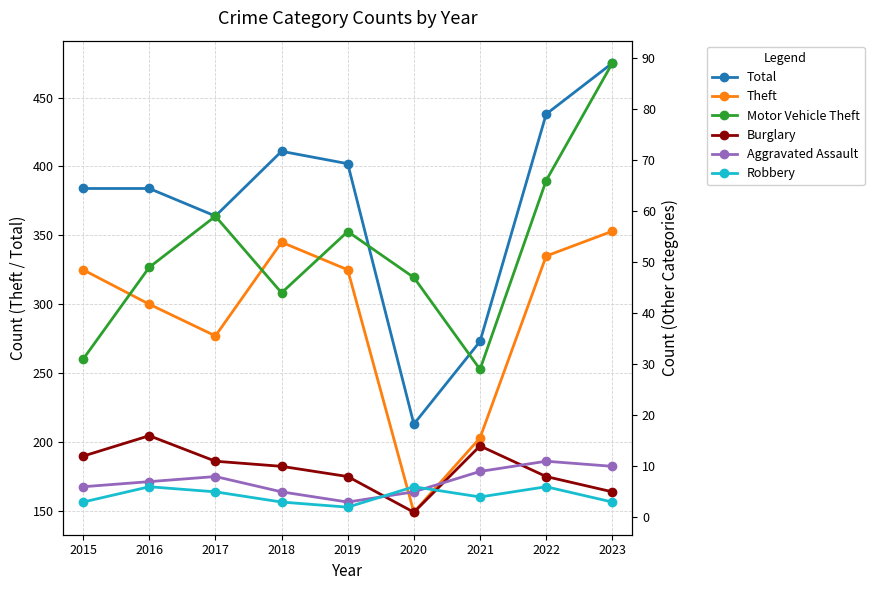

How many lines are shown in the chart?

6